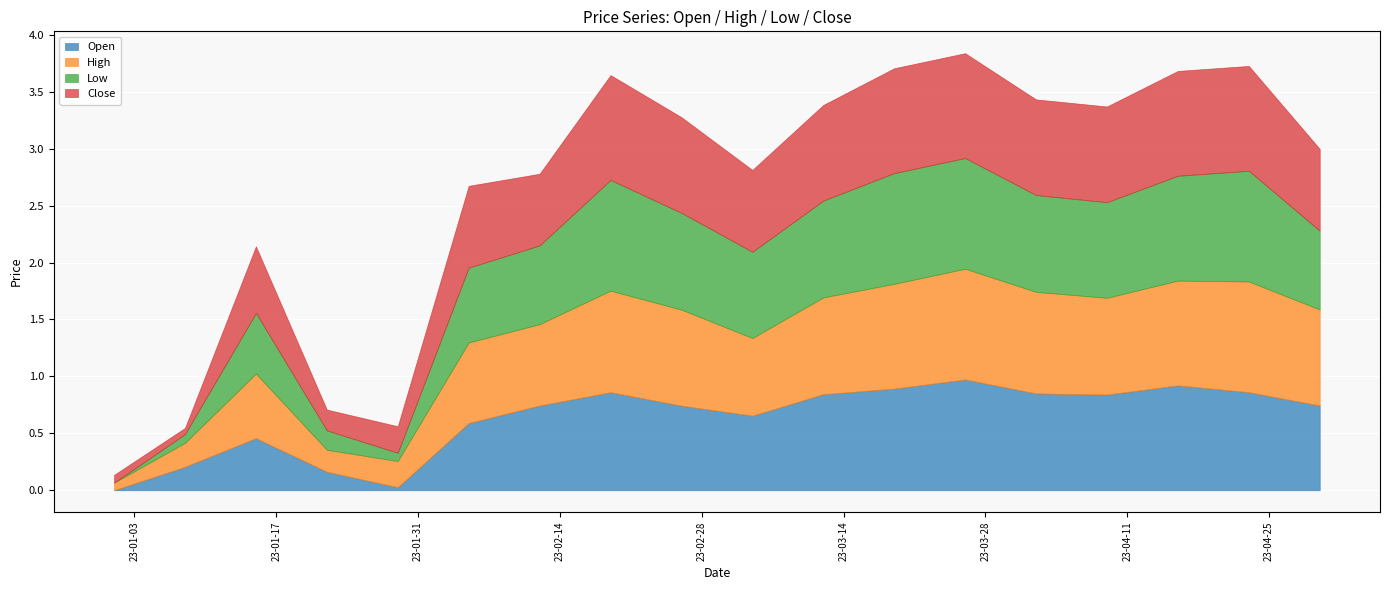

Does the chart display data point markers on the line(s)?

No